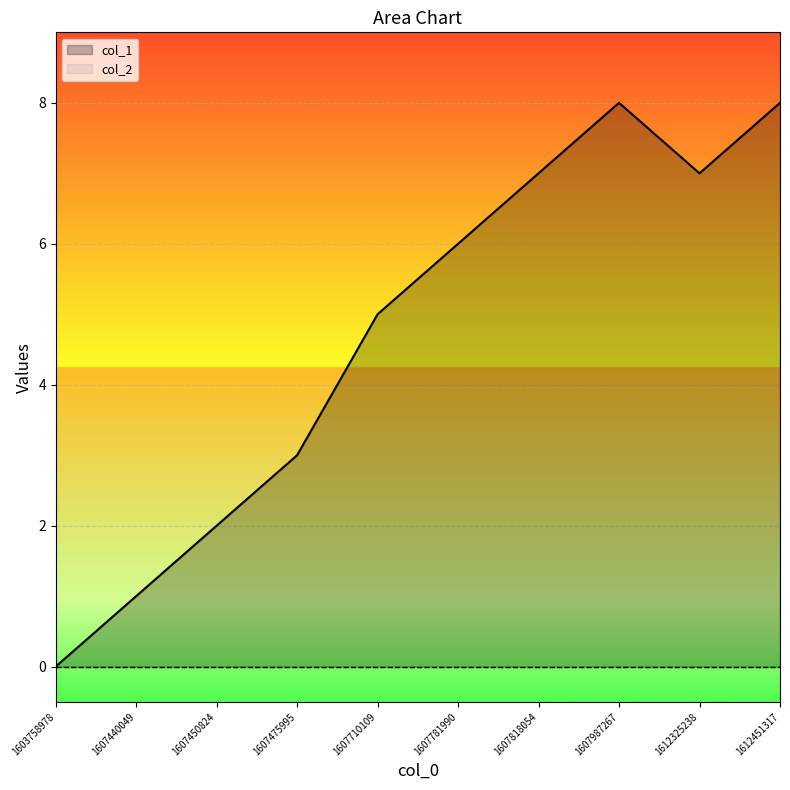

Between 1603758978 and 1607987267, which is larger?

1607987267